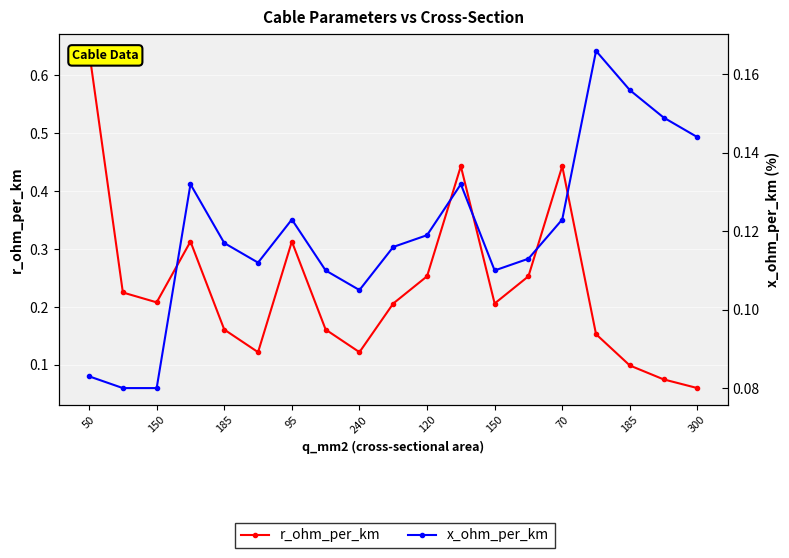

At how many categories does at least one series exceed 0?

19